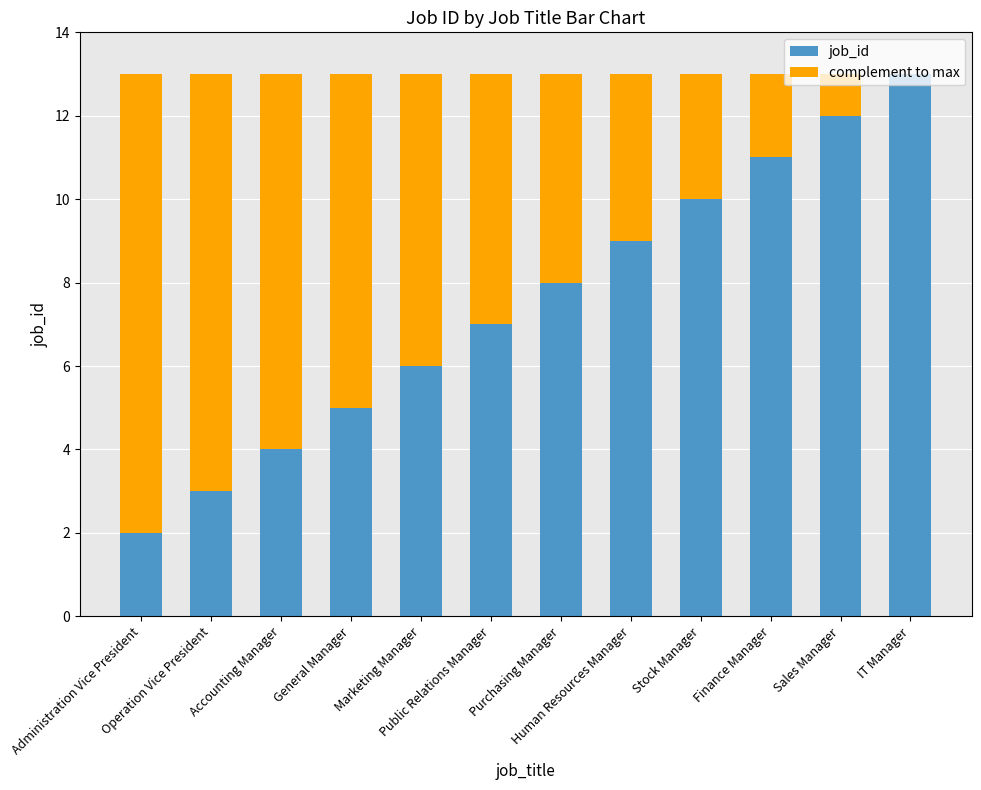

What are all the series names shown in the legend?

job_id, complement to max